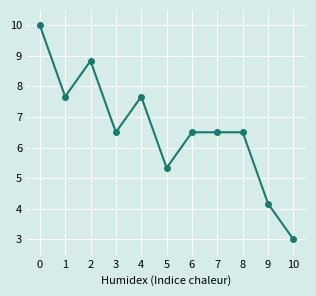

What is the difference between the values at 9 and 0?

5.8